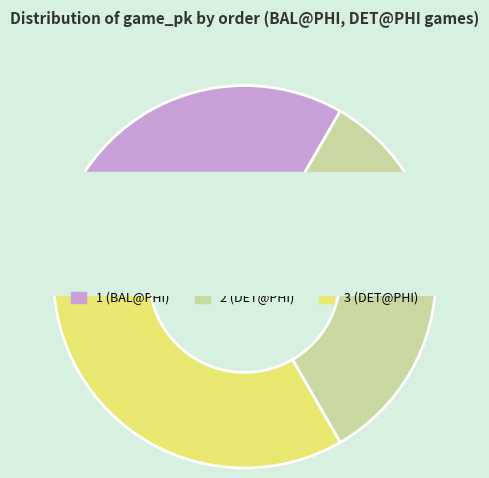

True or false: 2 accounts for 47% of the total.

False